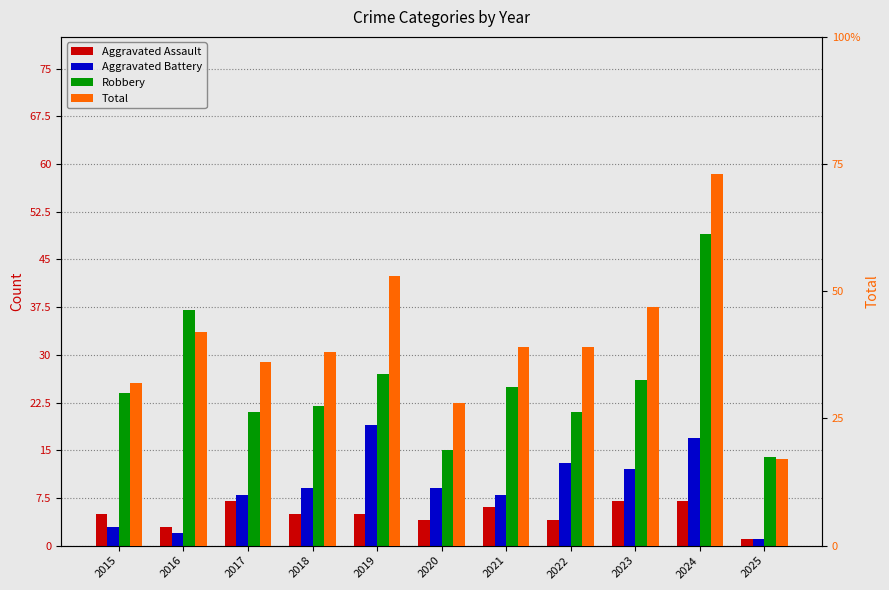

What is the average value of the Aggravated Battery series?

9